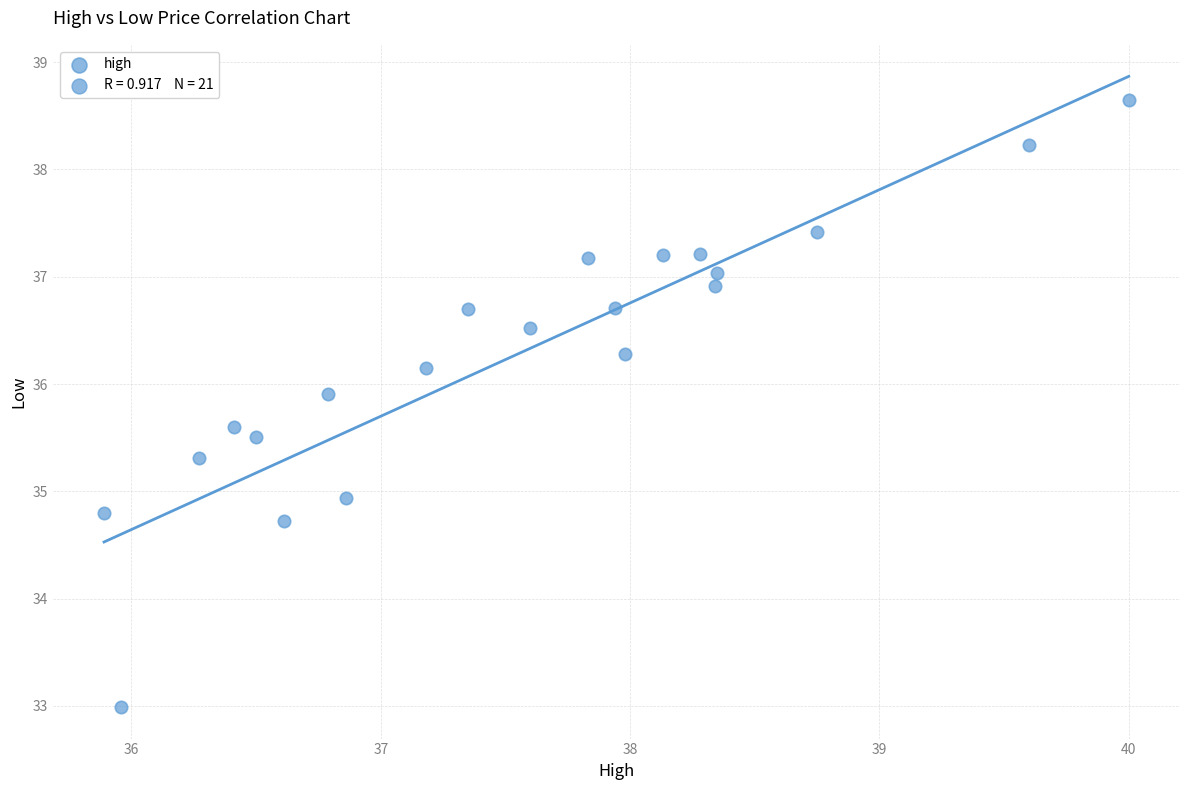

What is the range of Y values (max minus min)?

5.7